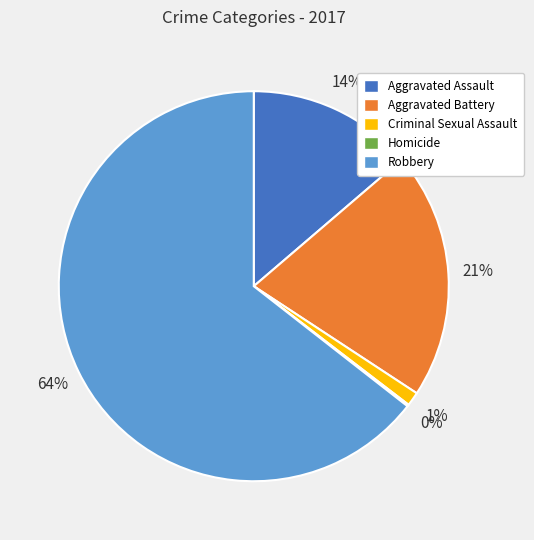

What is the ratio of the value at Aggravated Battery to the value at Robbery?

0.3